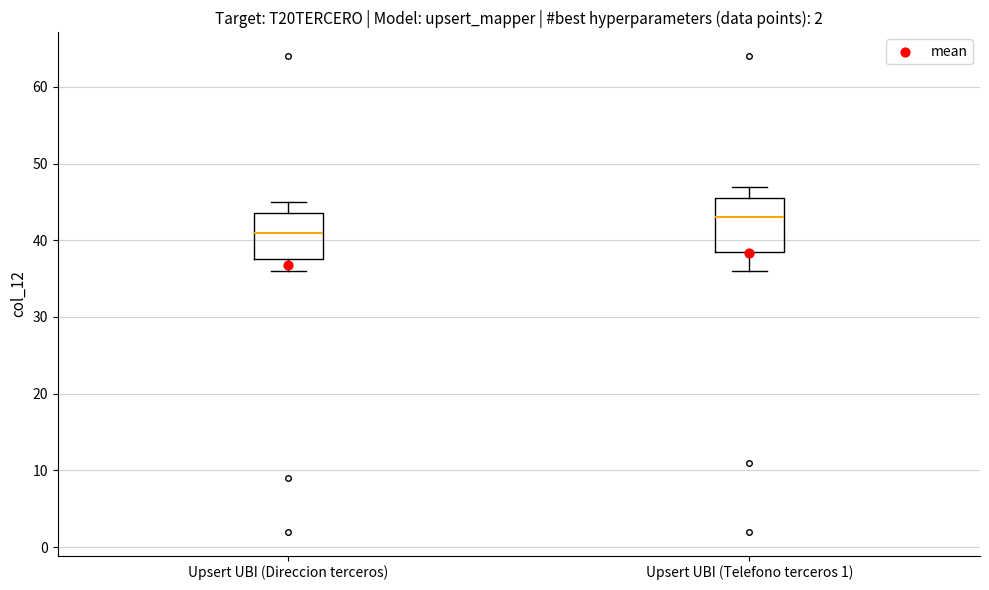

Reading left to right, read every box against the y-axis: the position of its median line, the range the box covers, and the ends of its whiskers. The values are not printed on the chart, so give them approximately, as read against the axis.

Upsert UBI (Direccion terceros): median 41, box 38 to 44, whiskers 36 to 45
Upsert UBI (Telefono terceros 1): median 43, box 39 to 46, whiskers 36 to 47